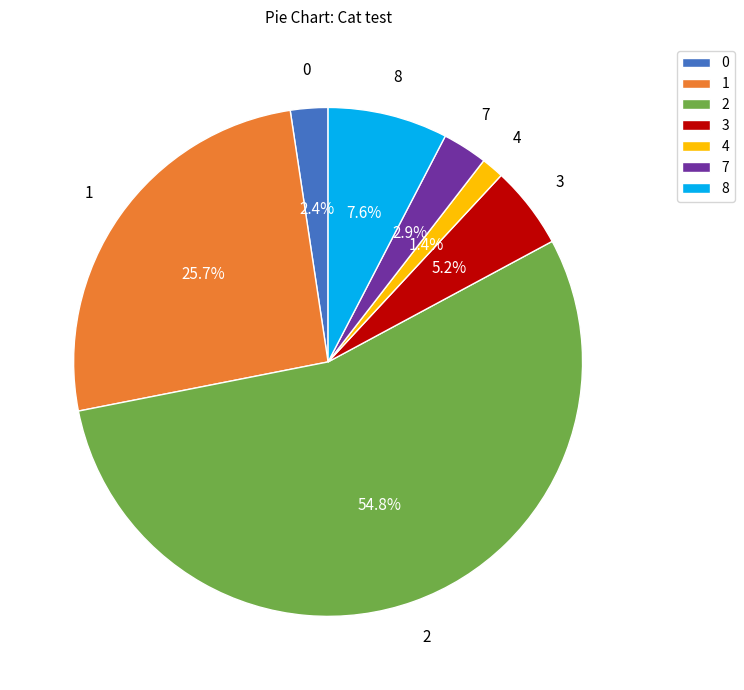

What is the smallest slice in the pie chart?

4